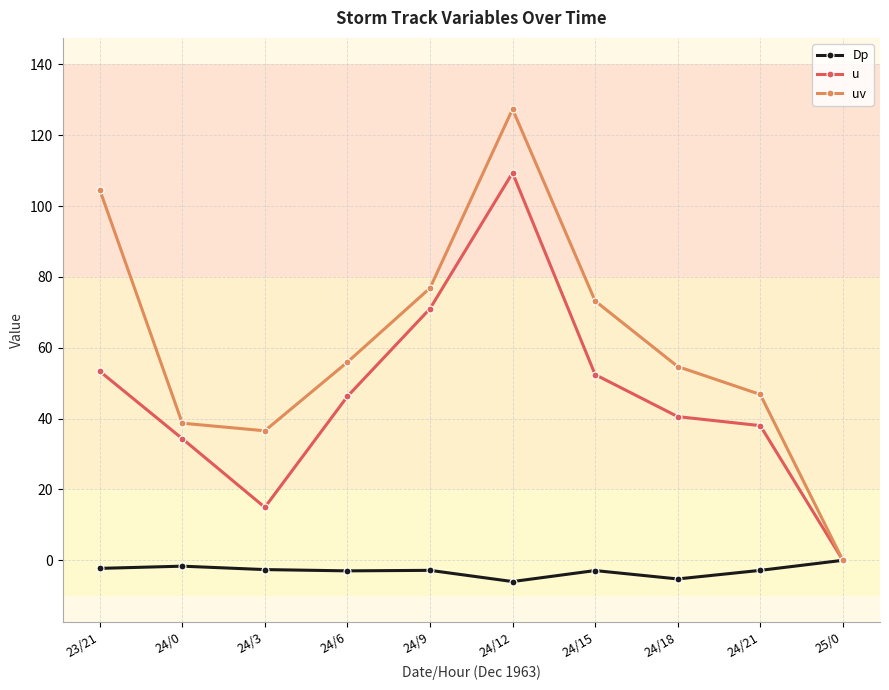

Between 24/9 and 25/0, which series saw the biggest shift?

uv